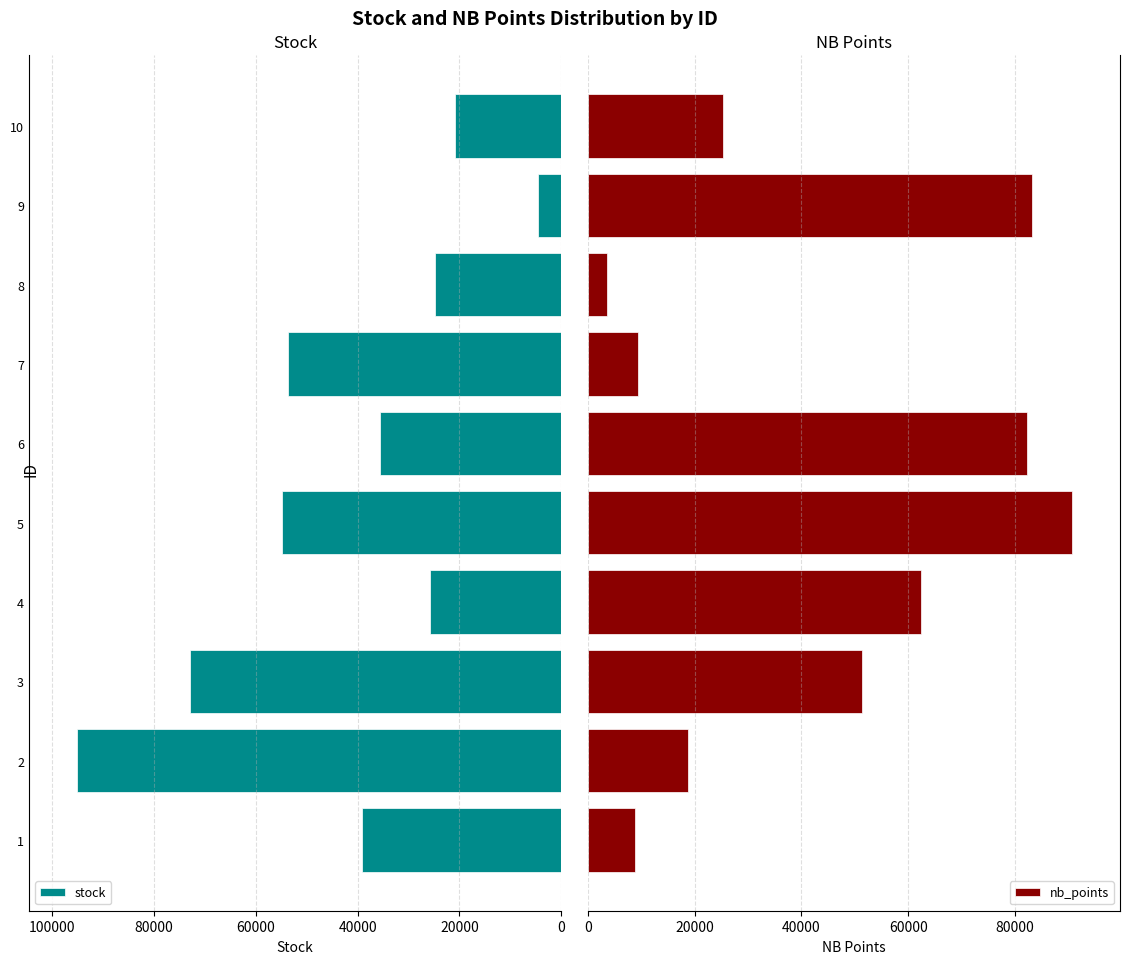

Is it true that stock equals 35625 at 6?

True